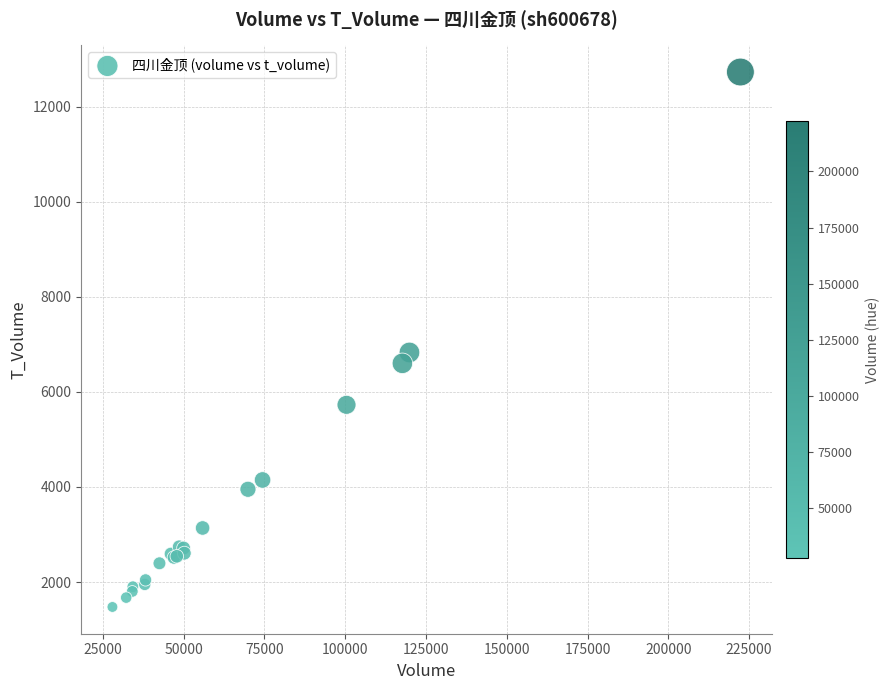

What Y value in the scatter plot is closest to 7103?

6830